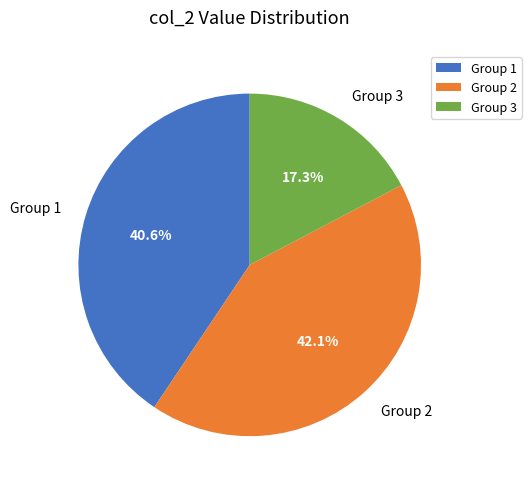

How many slices are in this pie chart?

3